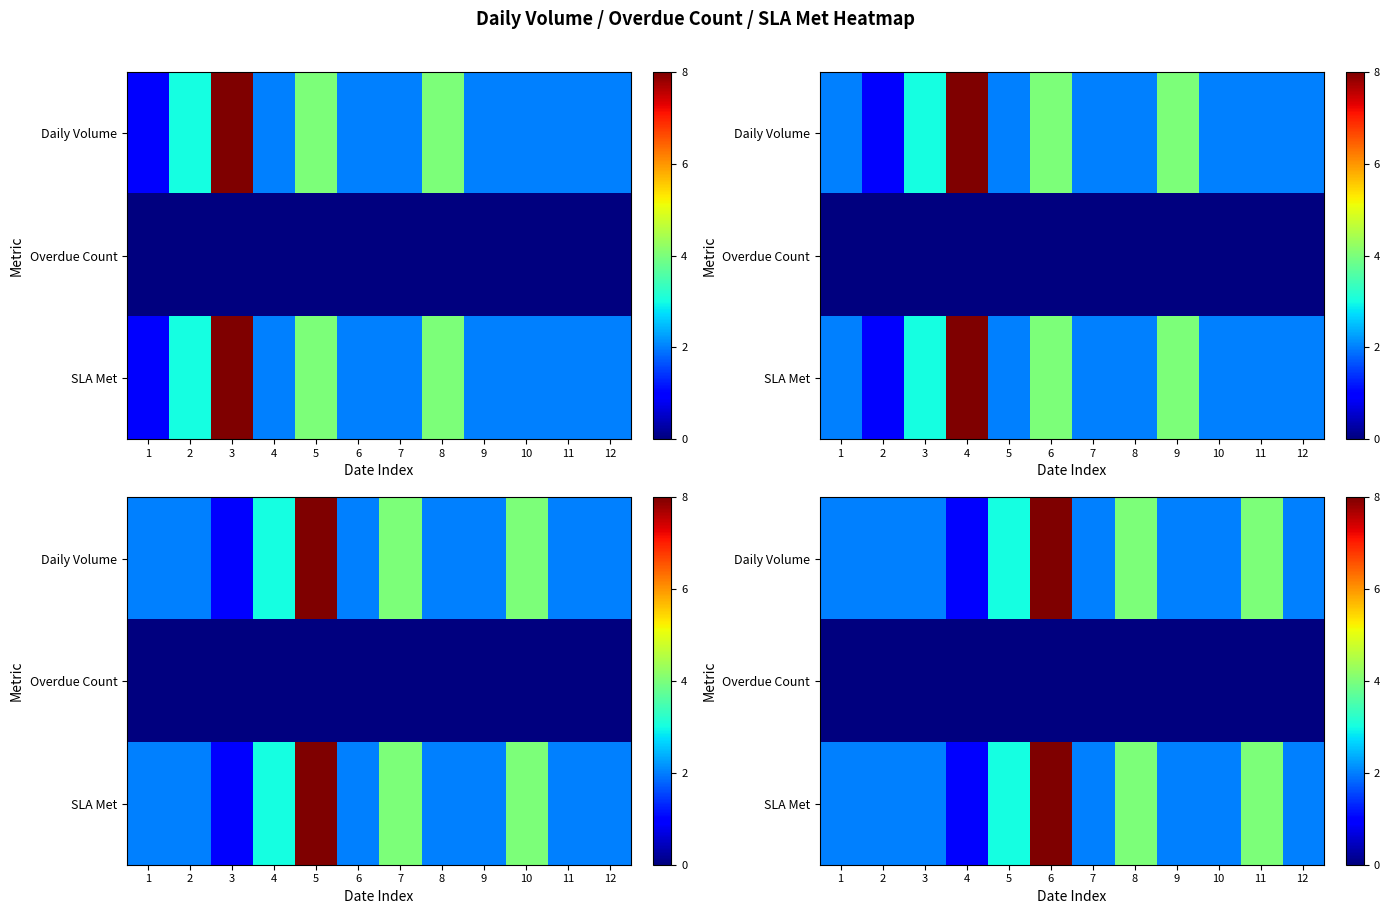

Which series has the largest total across all categories?

Daily Volume